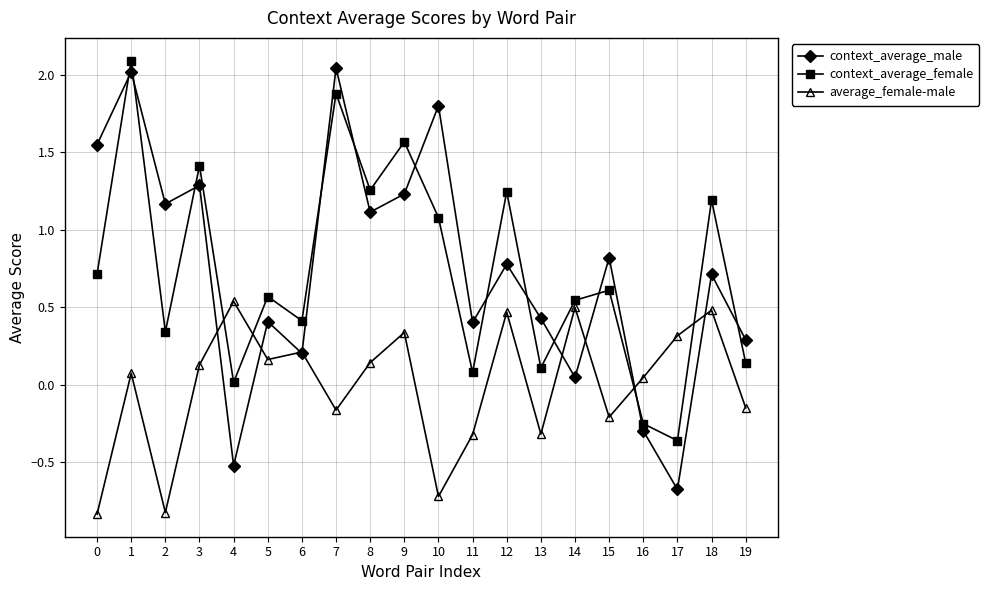

Is the value of average_female-male at 1 greater than the value of context_average_female at 13?

No